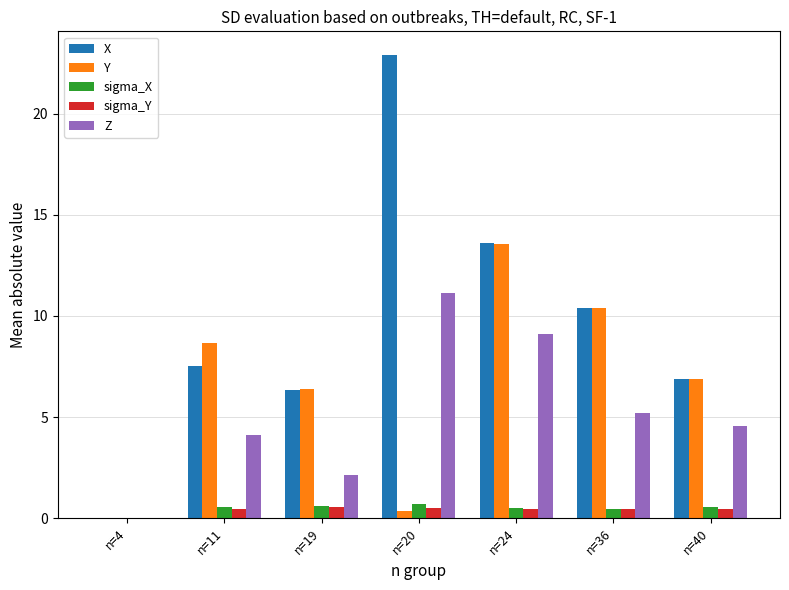

The Z series shows 9.1 at n=24. True or false?

True